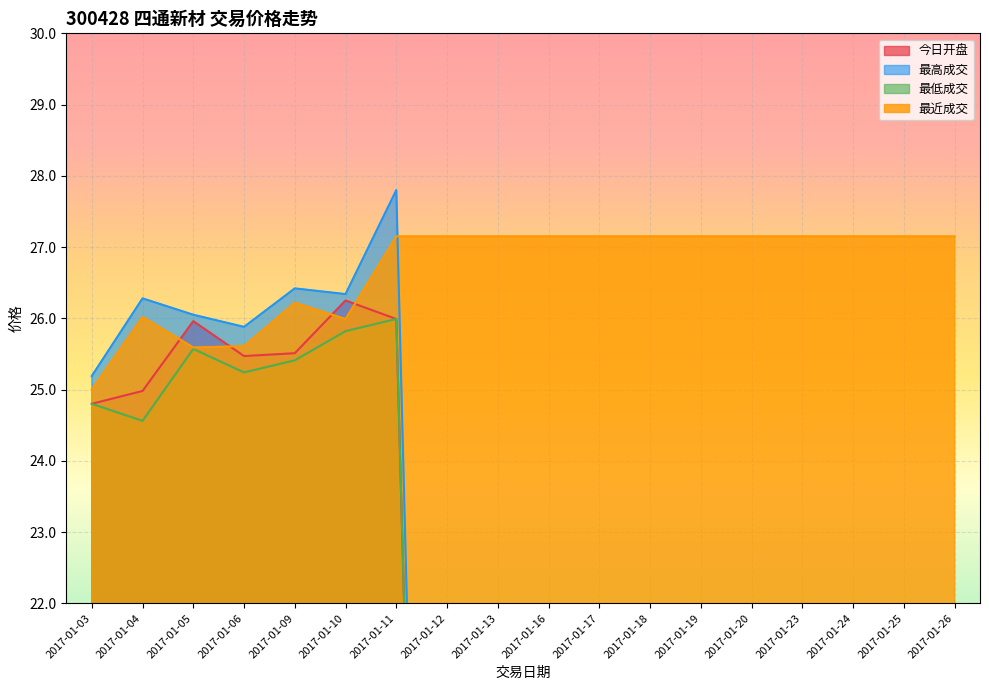

Where is the first local minimum for 最高成交?

2017-01-06